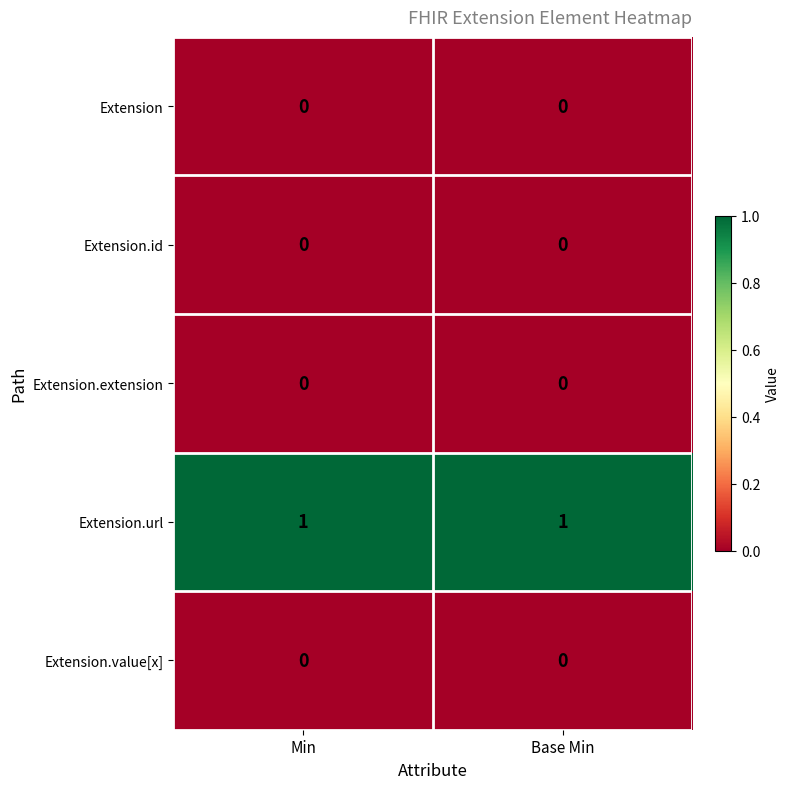

Which series has the largest total across all categories?

Extension.url